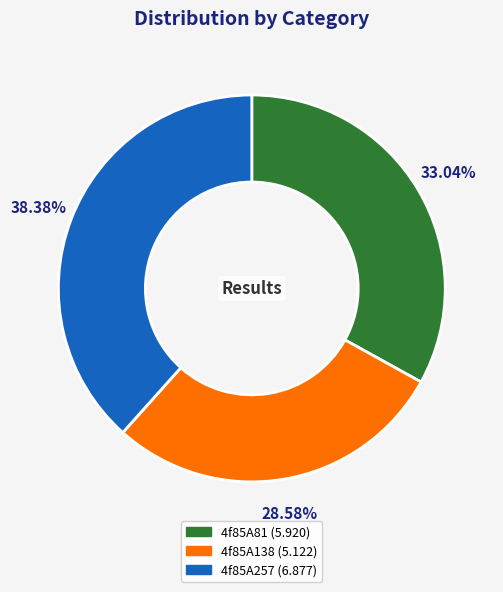

Which category has the smallest portion of the pie?

4f85A138